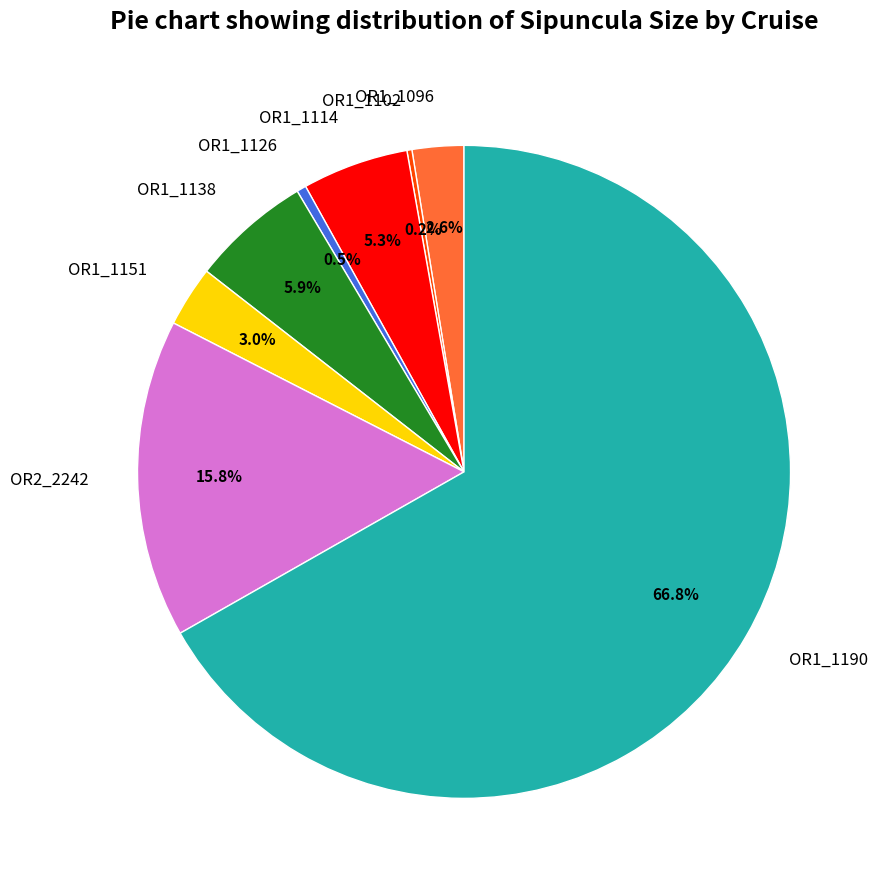

Between OR1_1114 and OR1_1138, which is larger?

OR1_1138